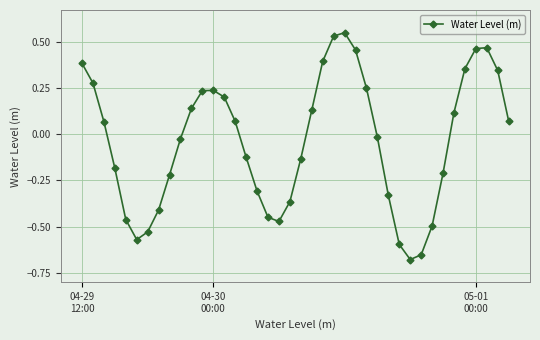

What is the difference between the maximum and second lowest values?

1.2